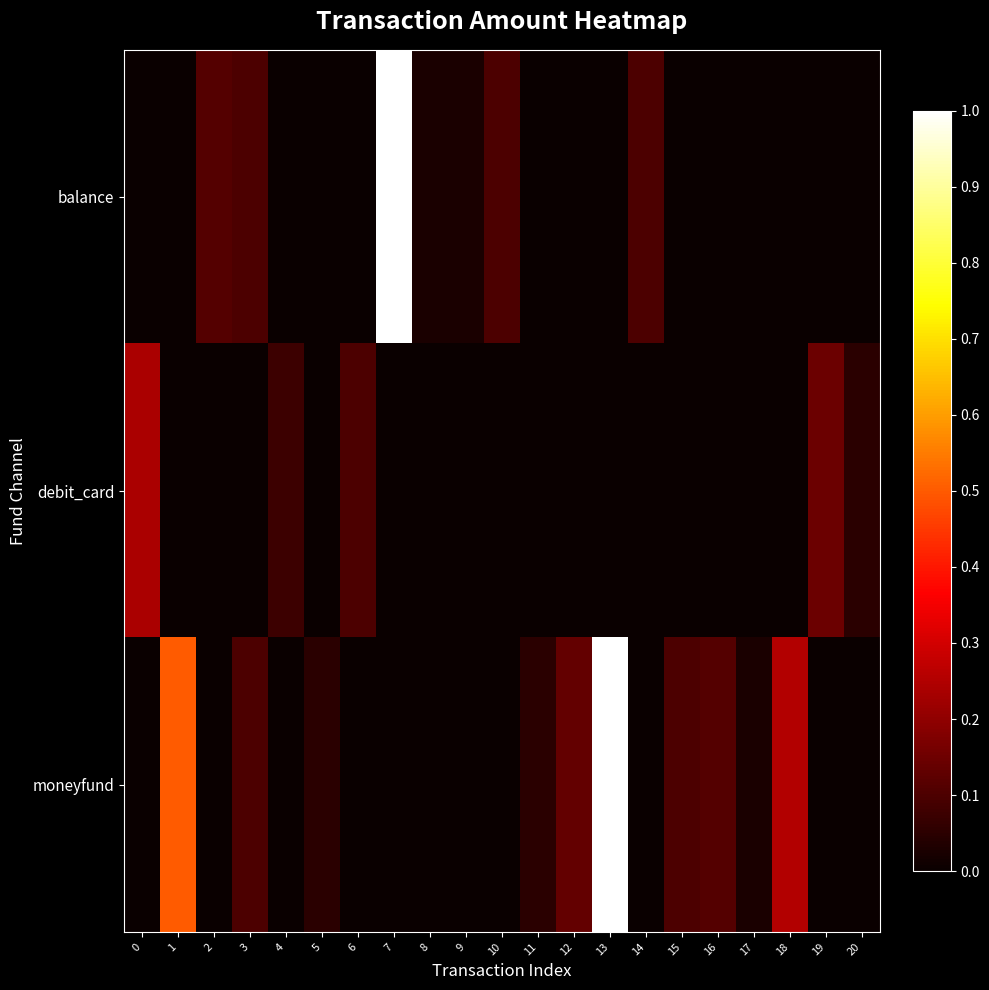

Which series has the largest total across all categories?

moneyfund